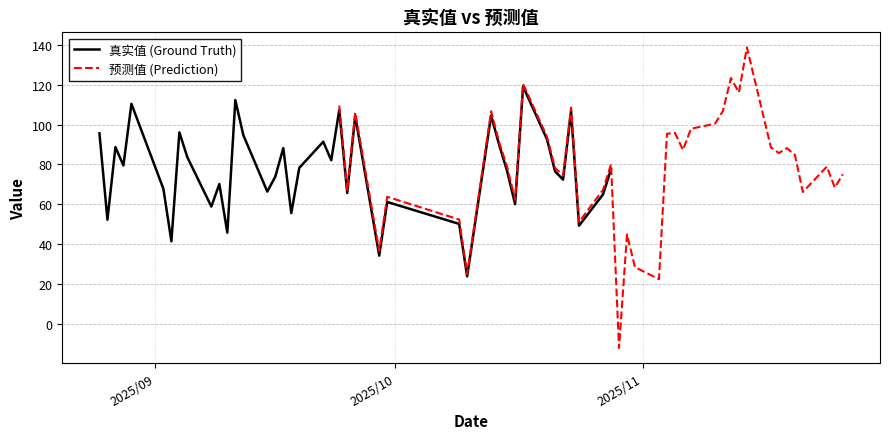

How many lines are shown in the chart?

2